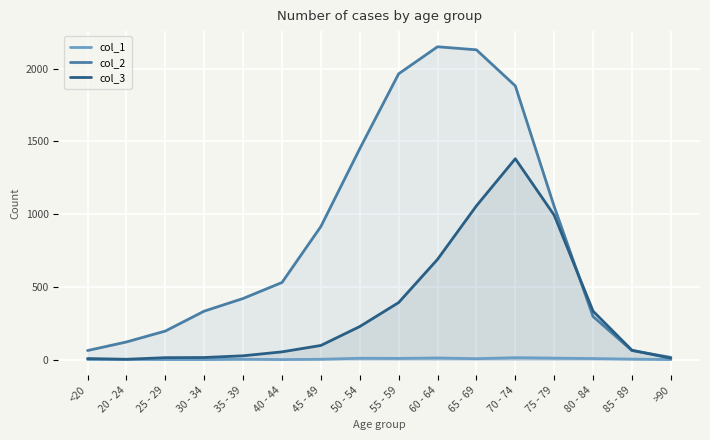

How many data points in col_3 are above 97?

7